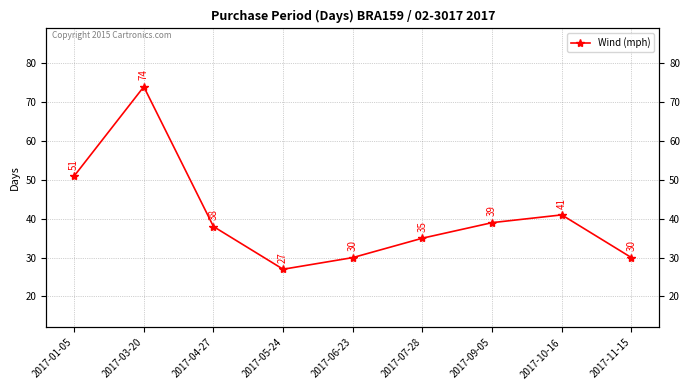

What is the greatest value displayed?

74